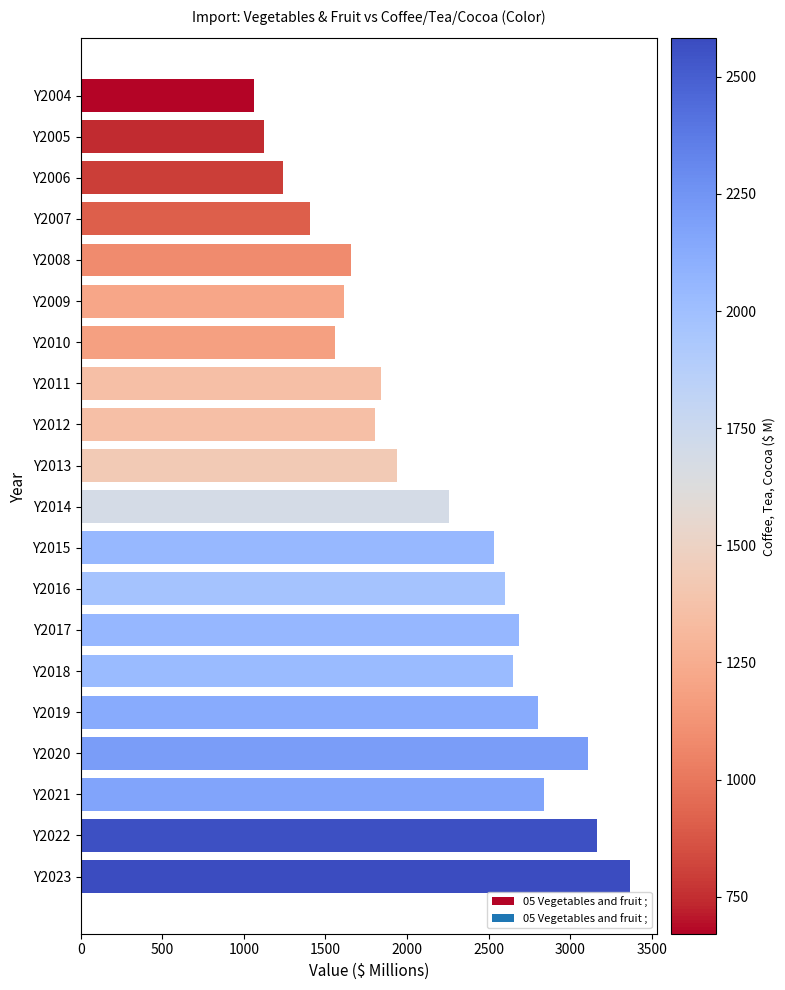

What is the value of the 14th bar from the top?

2684